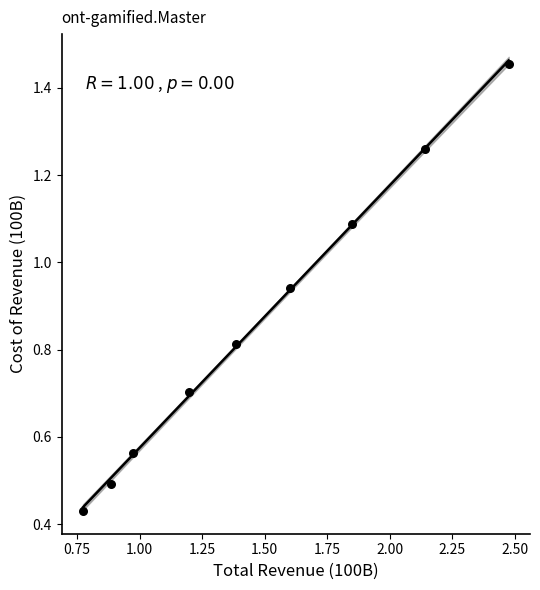

What is the range of Y values (max minus min)?

1.0